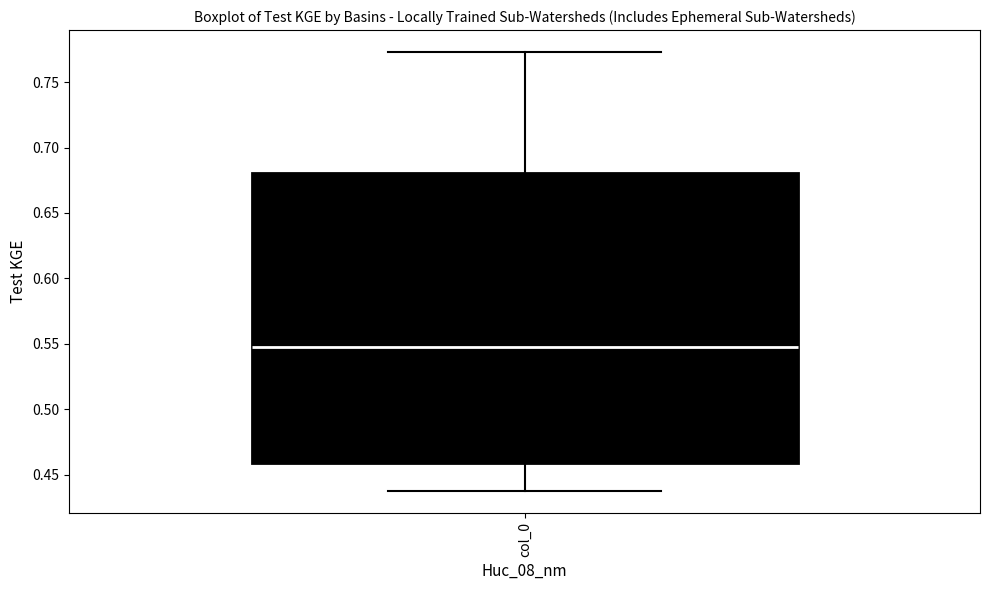

Read this box plot against the y-axis: the position of the median line, the range covered by the box, and the ends of both whiskers. The values are not printed on the chart, so give them approximately, as read against the axis.

median 0.550, box 0.460 to 0.680, whiskers 0.440 to 0.775